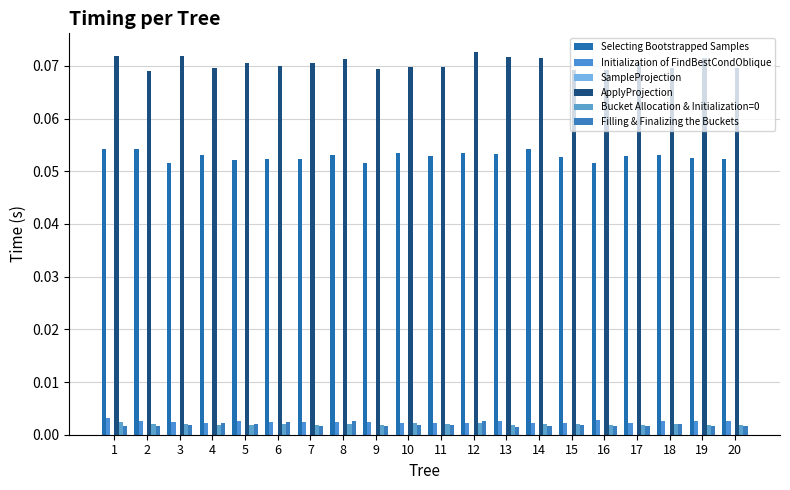

The Initialization of FindBestCondOblique series shows 0.0 at 9. True or false?

True